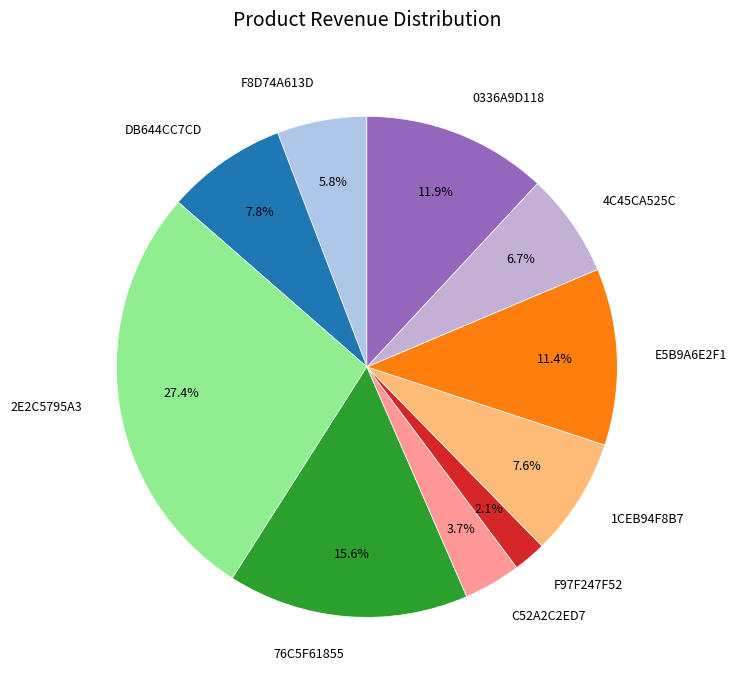

How many slices are in this pie chart?

10